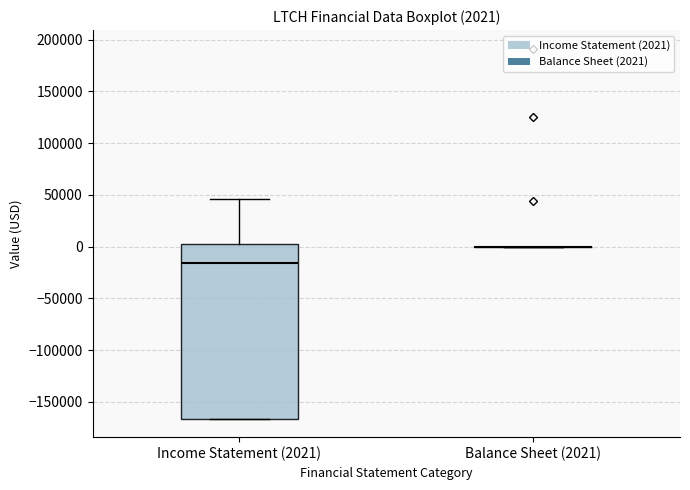

Which box is the tallest, from its lower edge to its upper edge?

Income Statement (2021)